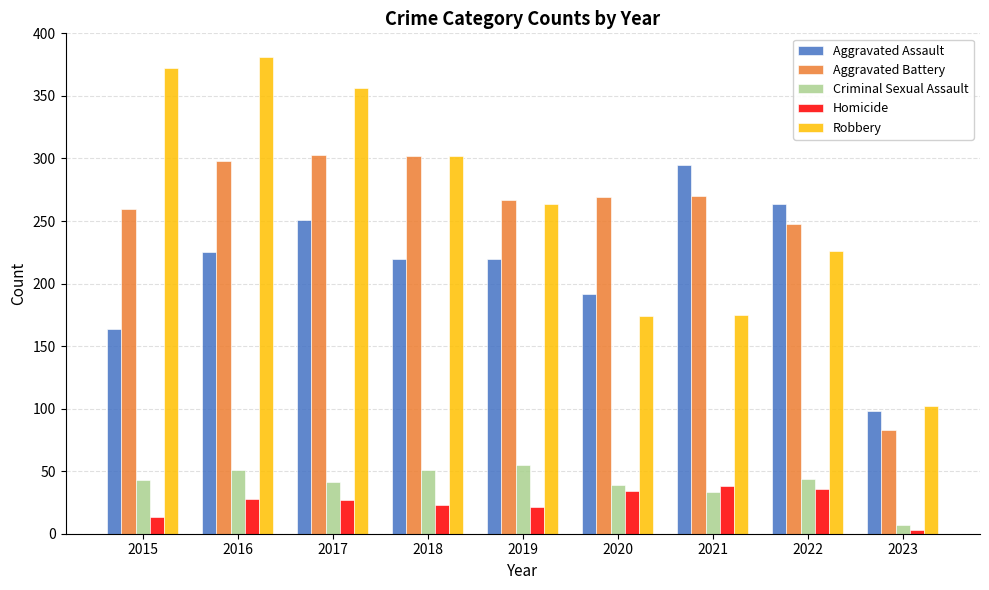

What are all the series names shown in the legend?

Aggravated Assault, Aggravated Battery, Criminal Sexual Assault, Homicide, Robbery